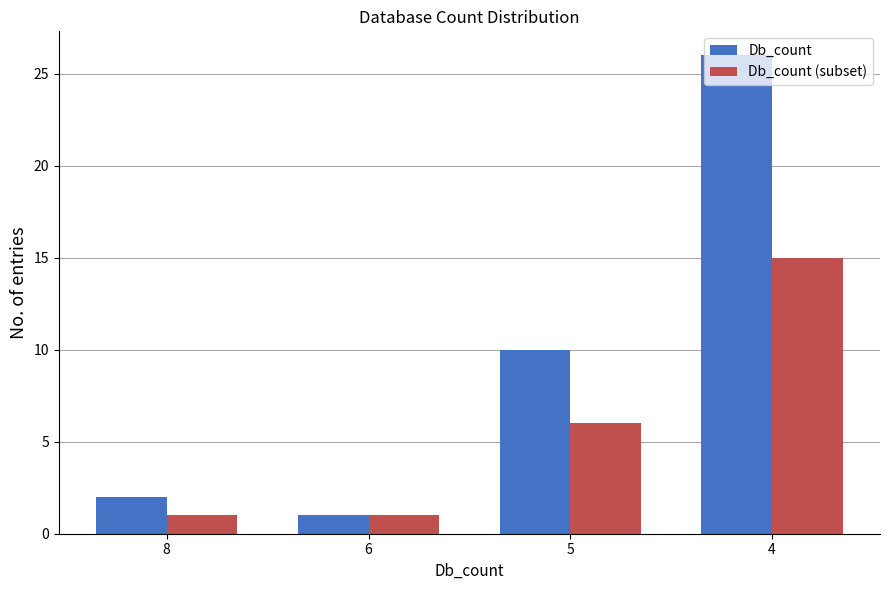

Reading left to right, list all the values displayed in this chart.

Db_count: 2	1	10	26
Db_count (subset): 1	1	6	15